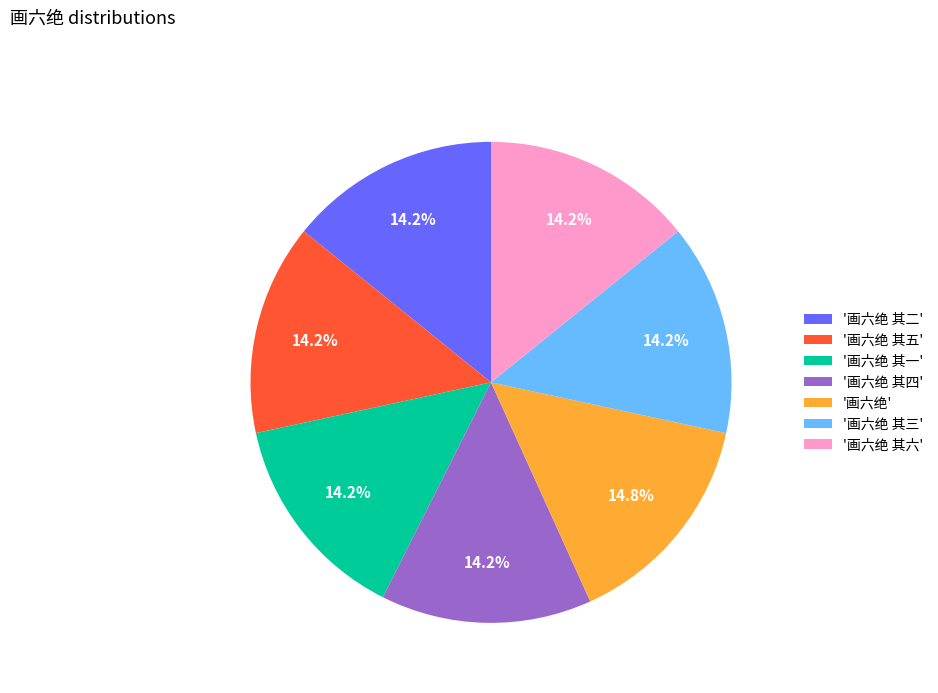

How many segments does this pie chart have?

7